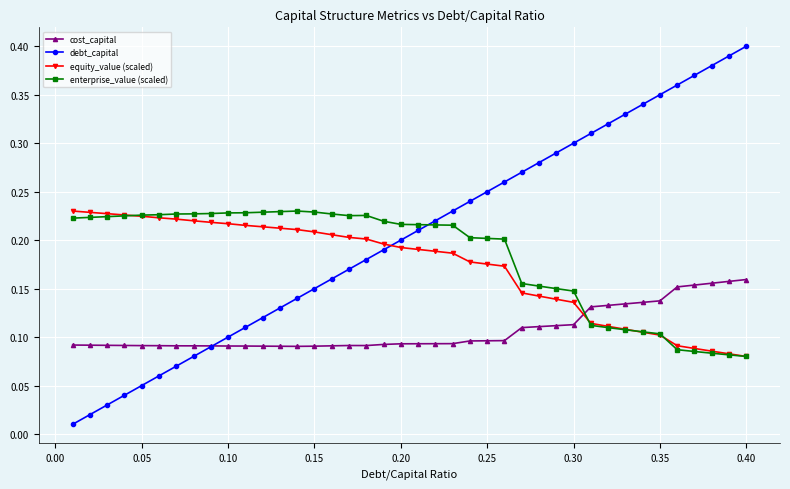

Count the cost_capital values in the range 0 to 1.

40